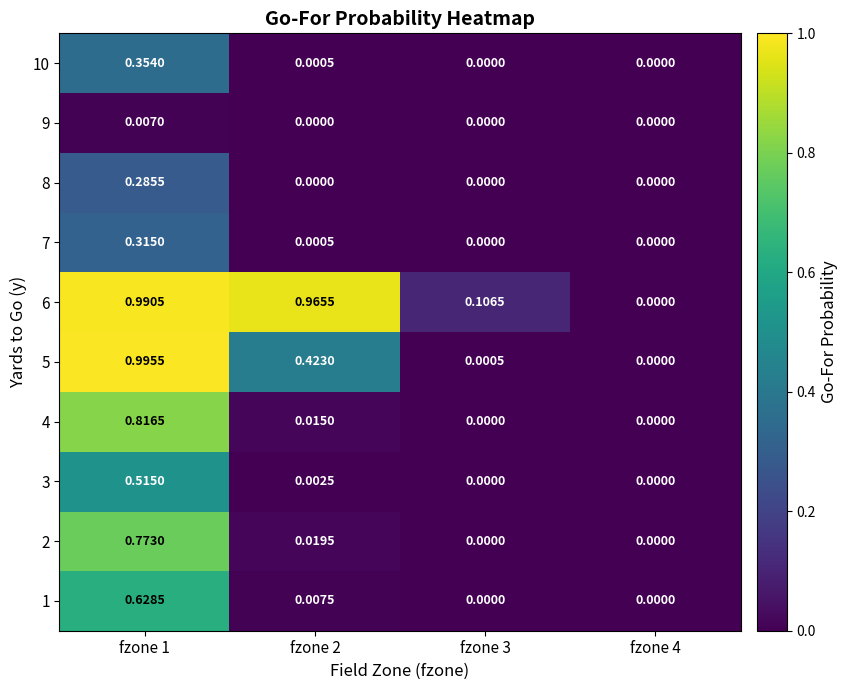

Reading right to left, transcribe all the data shown in this chart.

1: fzone 4=0.0	fzone 3=0.0	fzone 2=0.0	fzone 1=0.6
2: fzone 4=0.0	fzone 3=0.0	fzone 2=0.0	fzone 1=0.8
3: fzone 4=0.0	fzone 3=0.0	fzone 2=0.0	fzone 1=0.5
4: fzone 4=0.0	fzone 3=0.0	fzone 2=0.0	fzone 1=0.8
5: fzone 4=0.0	fzone 3=0.0	fzone 2=0.4	fzone 1=1.0
6: fzone 4=0.0	fzone 3=0.1	fzone 2=1.0	fzone 1=1.0
7: fzone 4=0.0	fzone 3=0.0	fzone 2=0.0	fzone 1=0.3
8: fzone 4=0.0	fzone 3=0.0	fzone 2=0.0	fzone 1=0.3
9: fzone 4=0.0	fzone 3=0.0	fzone 2=0.0	fzone 1=0.0
10: fzone 4=0.0	fzone 3=0.0	fzone 2=0.0	fzone 1=0.4